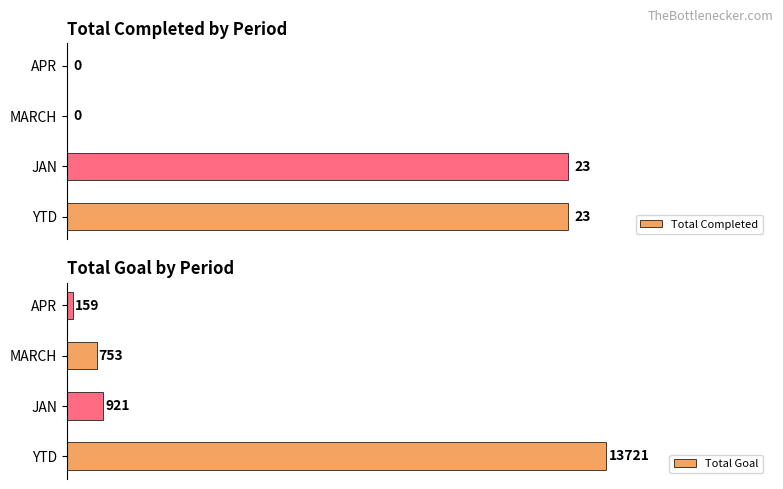

What is the value of the Total Goal bar at the 3rd from the left?

753